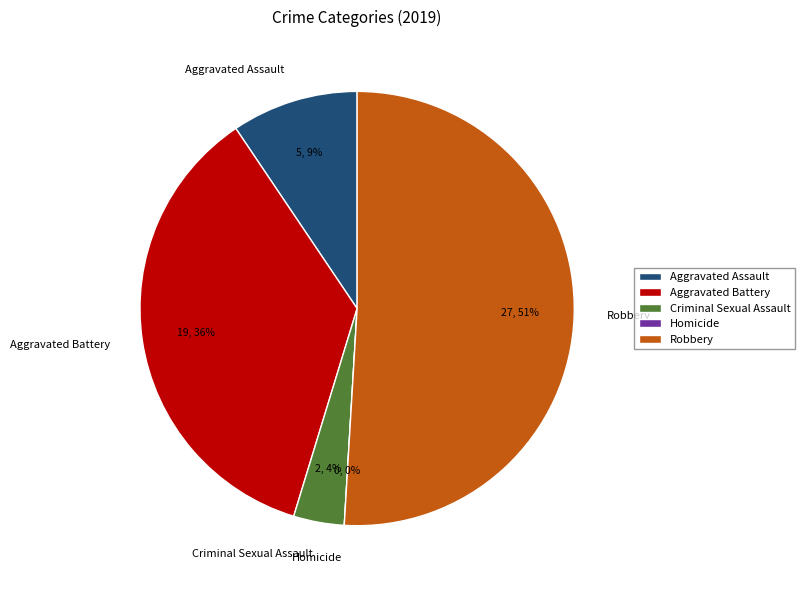

To the nearest percent, what is the difference between the Aggravated Battery and Criminal Sexual Assault slice percentages?

32%